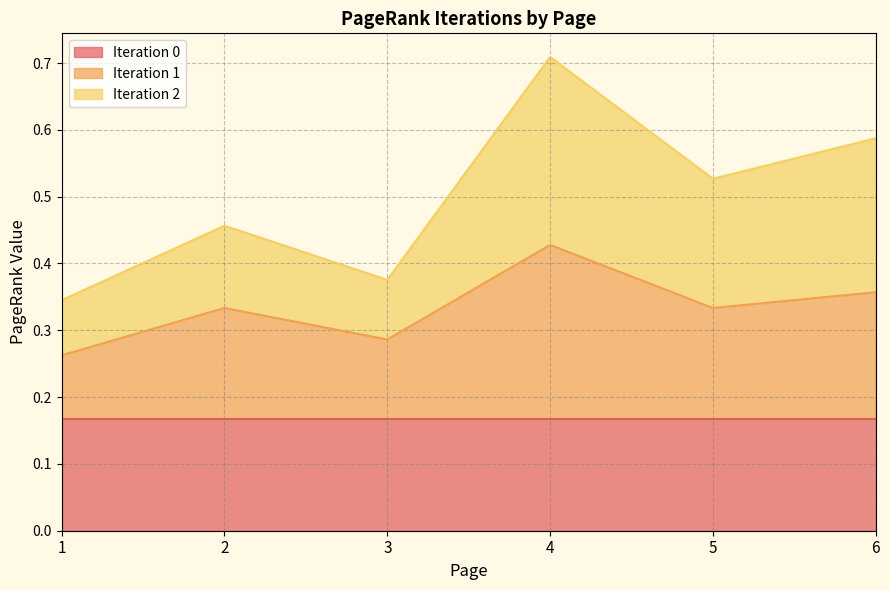

Does the chart display data point markers on the line(s)?

No